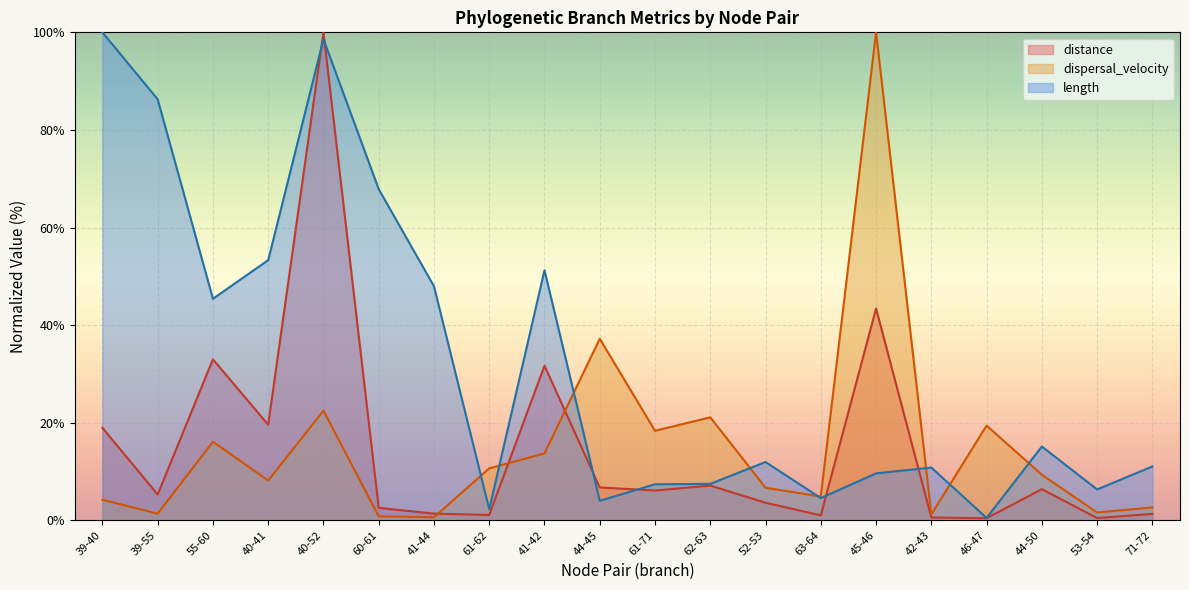

Reading right to left, what are all the values shown in this chart?

distance: 71-72=1.3	53-54=0.5	44-50=6.4	46-47=0.4	42-43=0.6	45-46=43.4	63-64=1.0	52-53=3.6	62-63=7.1	61-71=6.1	44-45=6.7	41-42=31.7	61-62=1.1	41-44=1.4	60-61=2.6	40-52=100.0	40-41=19.6	55-60=33.0	39-55=5.3	39-40=18.9
dispersal_velocity: 71-72=2.6	53-54=1.6	44-50=9.3	46-47=19.4	42-43=1.2	45-46=100.0	63-64=4.9	52-53=6.7	62-63=21.1	61-71=18.3	44-45=37.2	41-42=13.7	61-62=10.6	41-44=0.6	60-61=0.8	40-52=22.5	40-41=8.2	55-60=16.1	39-55=1.4	39-40=4.2
length: 71-72=11.0	53-54=6.3	44-50=15.1	46-47=0.5	42-43=10.8	45-46=9.6	63-64=4.6	52-53=11.9	62-63=7.5	61-71=7.4	44-45=4.0	41-42=51.2	61-62=2.3	41-44=48.0	60-61=67.9	40-52=98.6	40-41=53.3	55-60=45.4	39-55=86.3	39-40=100.0